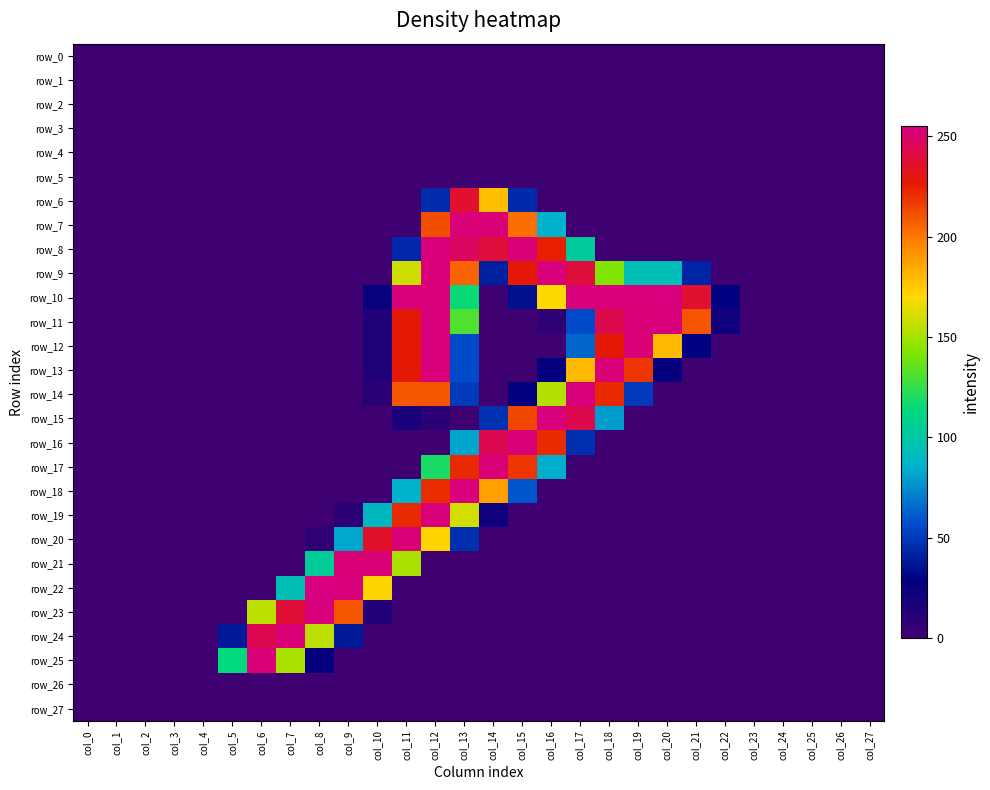

At col_8, list the series in order from largest to smallest.

row_22, row_23, row_24, row_21, row_25, row_20, row_0, row_1, row_2, row_3, row_4, row_5, row_6, row_7, row_8, row_9, row_10, row_11, row_12, row_13, row_14, row_15, row_16, row_17, row_18, row_19, row_26, row_27